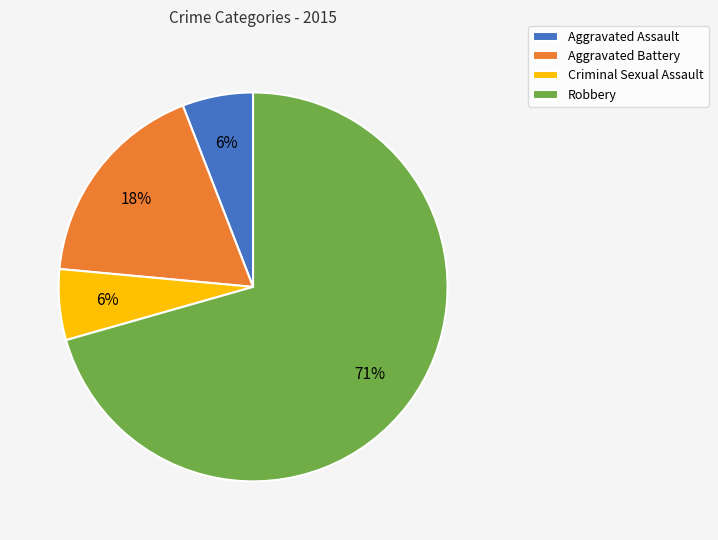

To the nearest percent, what is the combined percentage of Criminal Sexual Assault and Aggravated Battery?

24%